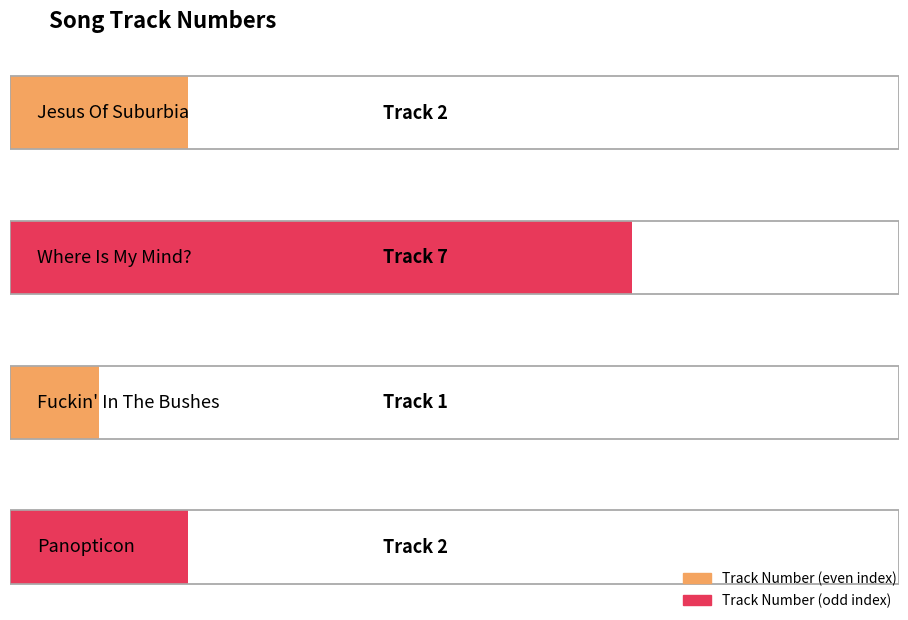

Where does the data first go above 2?

Where Is My Mind?